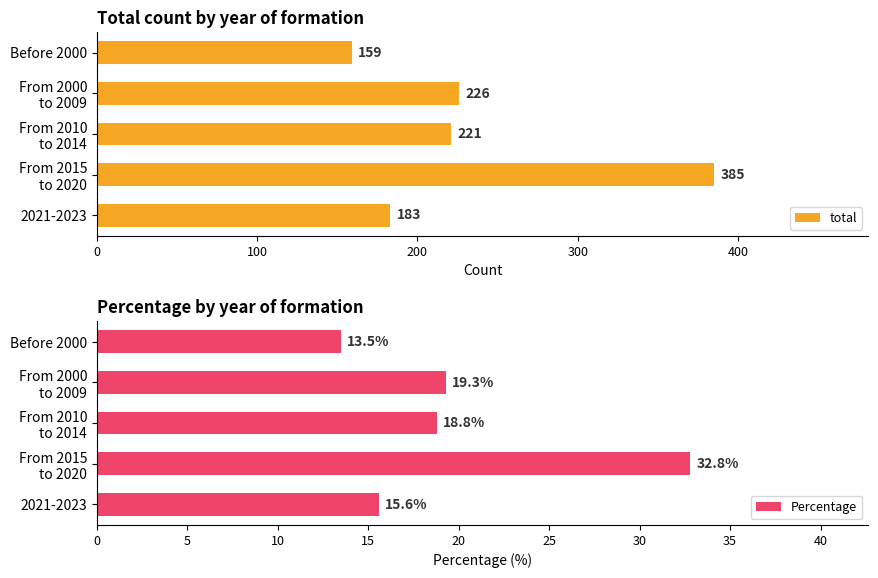

Does the chart contain any negative values?

No